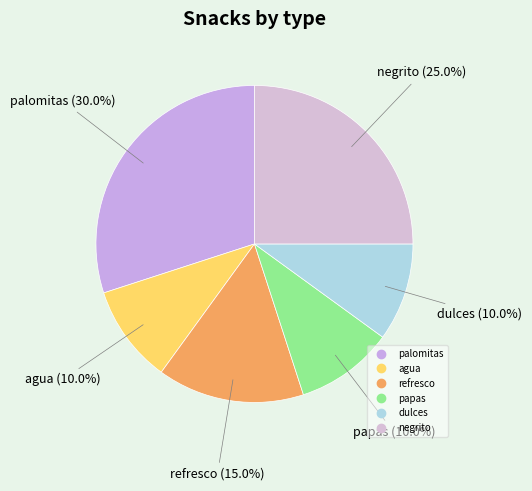

Between negrito and dulces, which is larger?

negrito